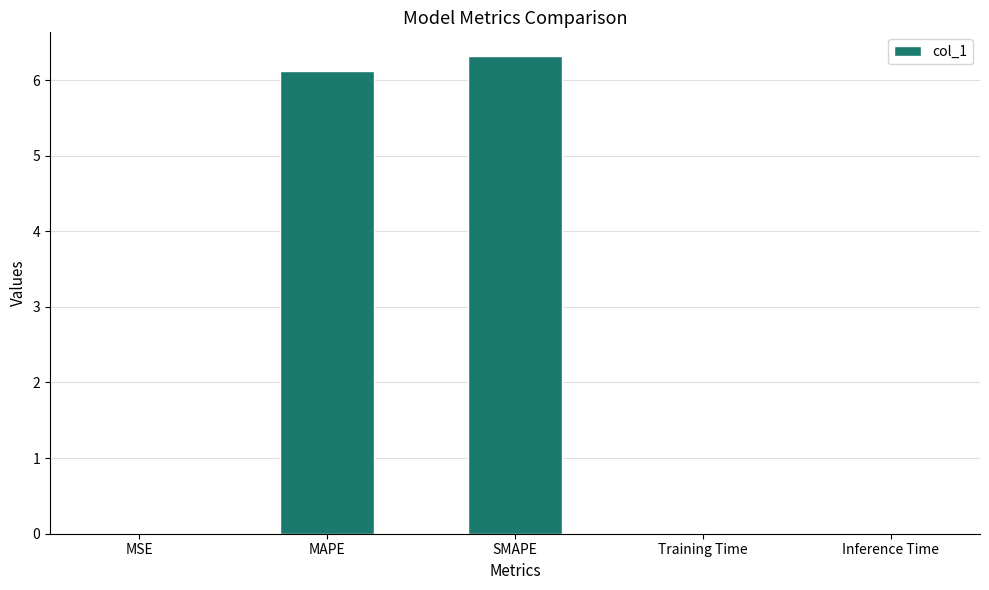

At which category does the chart reach its peak across all series?

SMAPE